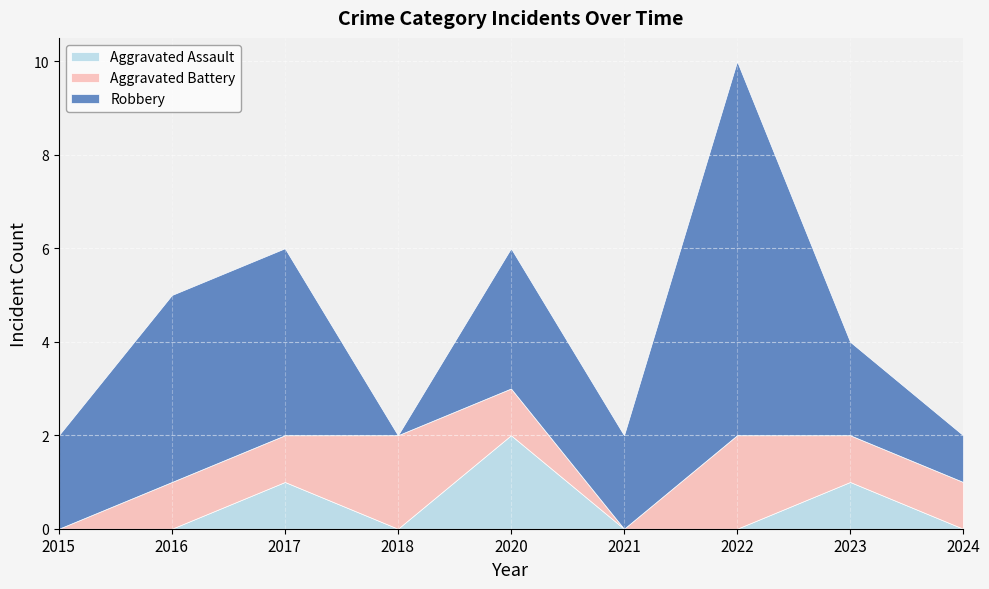

What is the sum of the Robbery values at 2018 and 2017?

4